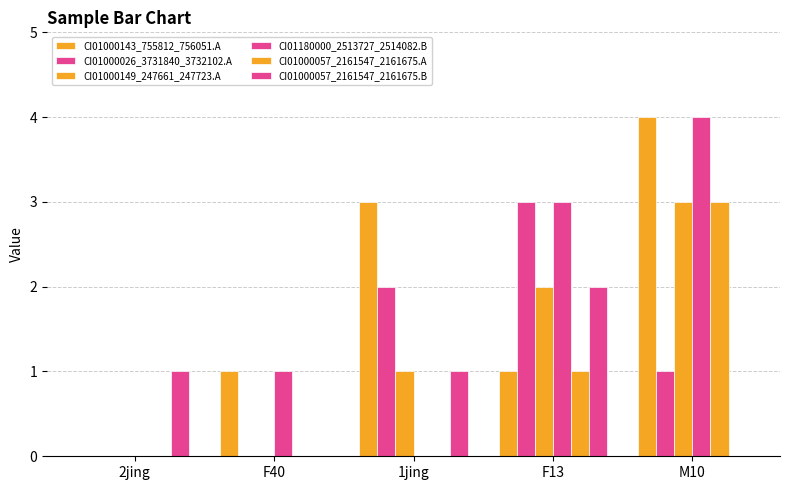

What is the maximum value for CI01000057_2161547_2161675.A?

3